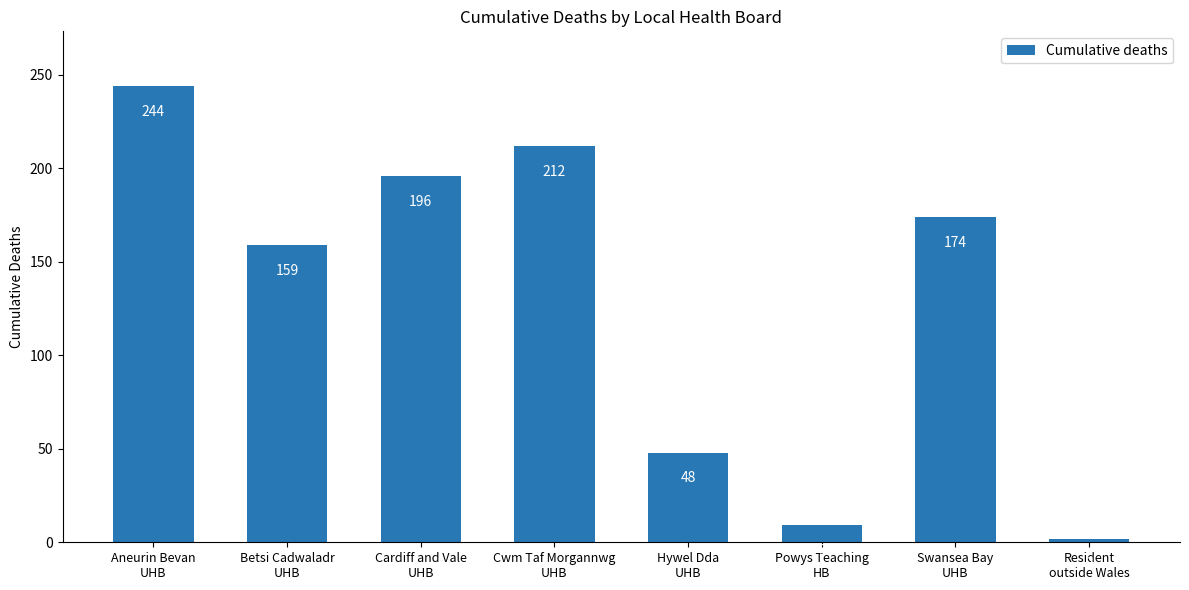

What is the approximate value at Hywel Dda
UHB, to the nearest 5?

50